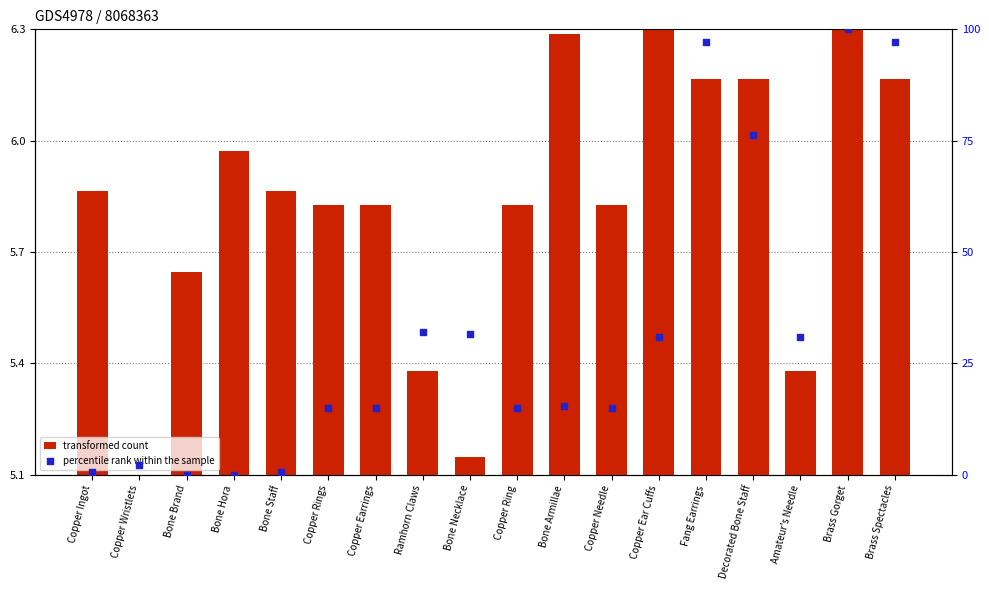

Which series contains the highest Y value?

percentile rank within the sample